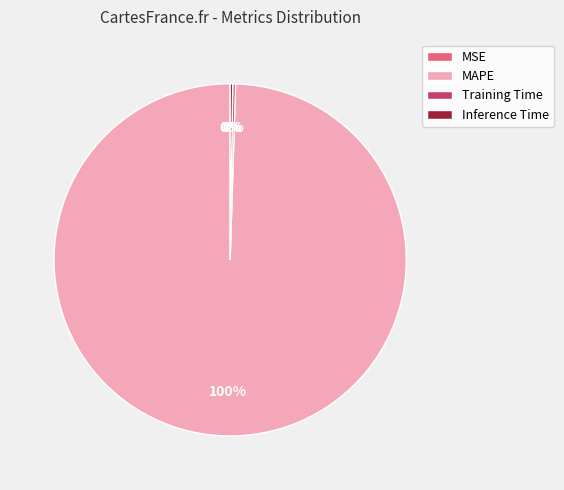

Does any single category account for the majority?

Yes